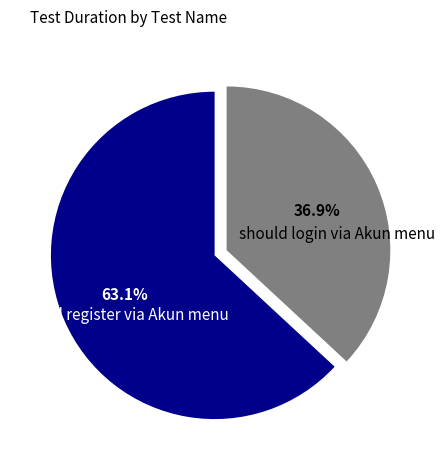

True or false: should login via Akun menu accounts for 30% of the total.

False